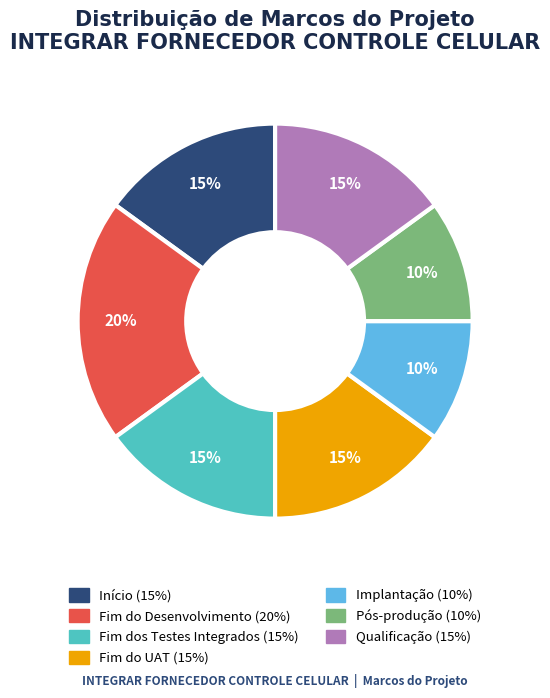

To the nearest percent, what is the difference between the largest and smallest slice percentages?

10%